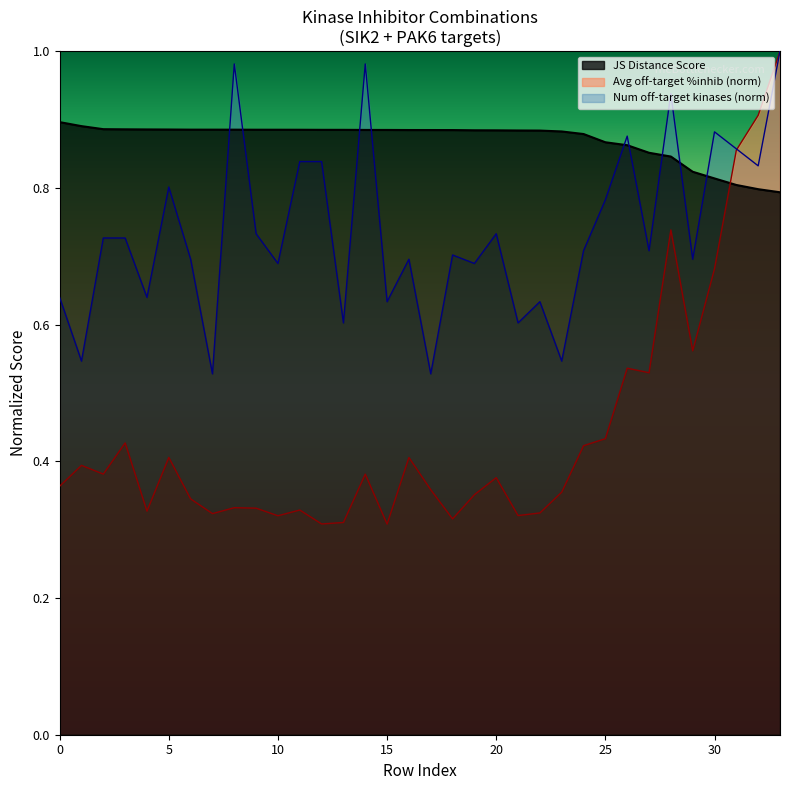

Reading right to left, what are all the values shown in this chart?

JS Distance Score: 0.8	0.8	0.8	0.8	0.8	0.8	0.9	0.9	0.9	0.9	0.9	0.9	0.9	0.9	0.9	0.9	0.9	0.9	0.9	0.9	0.9	0.9	0.9	0.9	0.9	0.9	0.9	0.9	0.9	0.9	0.9	0.9	0.9	0.9
Average off-target kinase %inhib: 1.0	0.9	0.9	0.7	0.6	0.7	0.5	0.5	0.4	0.4	0.4	0.3	0.3	0.4	0.4	0.3	0.4	0.4	0.3	0.4	0.3	0.3	0.3	0.3	0.3	0.3	0.3	0.3	0.4	0.3	0.4	0.4	0.4	0.4
Number of off-target kinases: 1.0	0.8	0.9	0.9	0.7	0.9	0.7	0.9	0.8	0.7	0.5	0.6	0.6	0.7	0.7	0.7	0.5	0.7	0.6	1.0	0.6	0.8	0.8	0.7	0.7	1.0	0.5	0.7	0.8	0.6	0.7	0.7	0.5	0.6